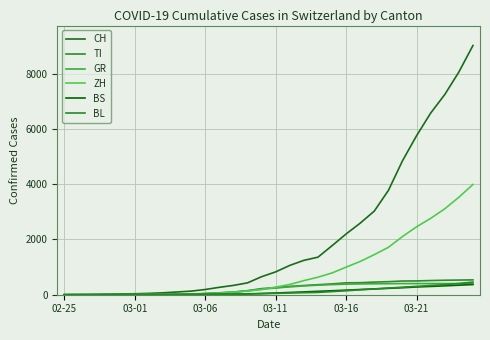

How many categories are shown in the chart?

30